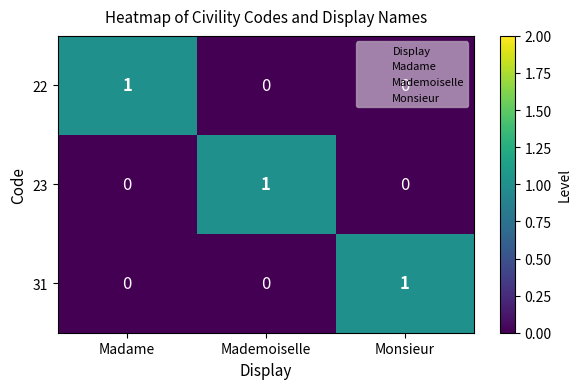

Is it true that 22 equals 0 at Monsieur?

True